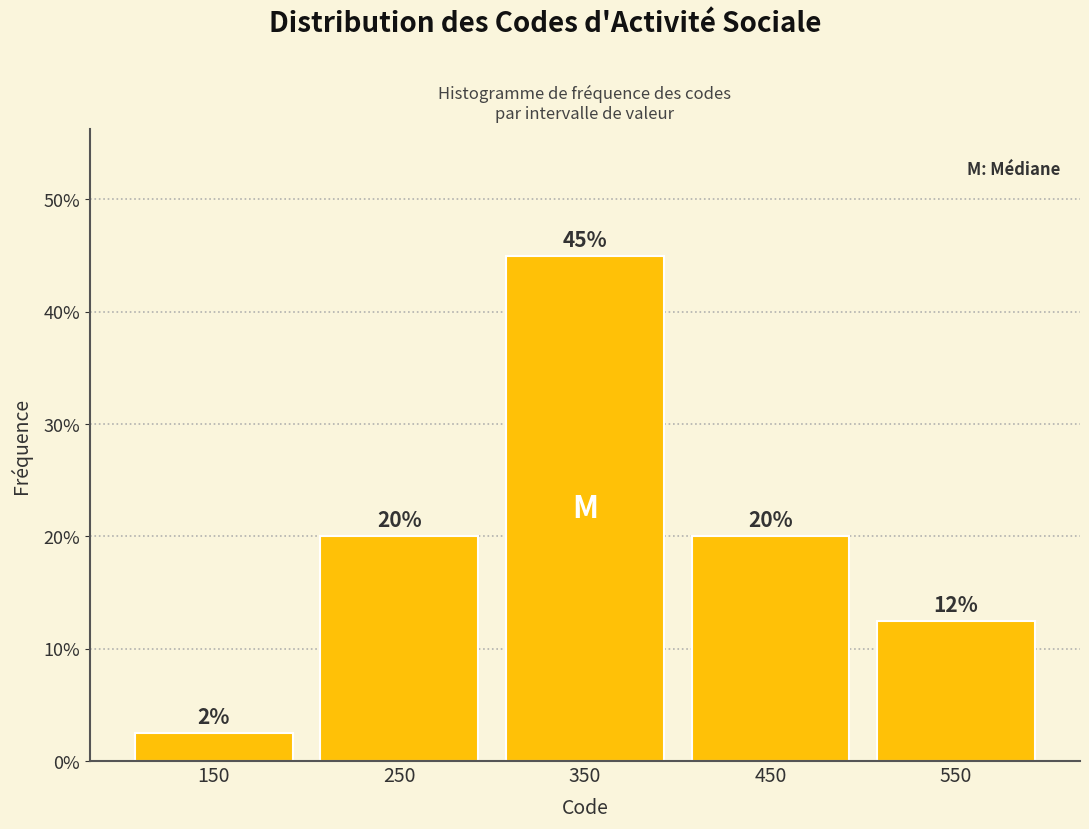

Which range on the x-axis has the tallest bar?

300 to 400